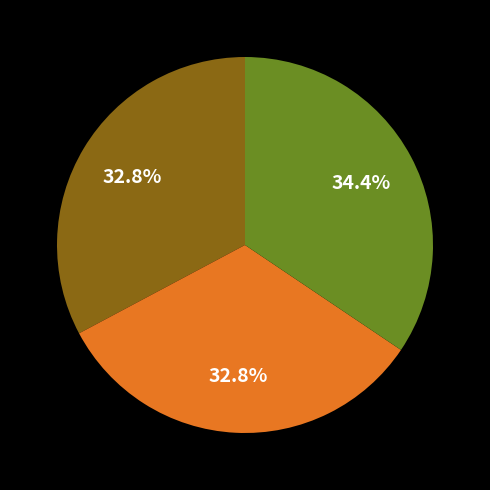

Does any single category account for the majority?

No